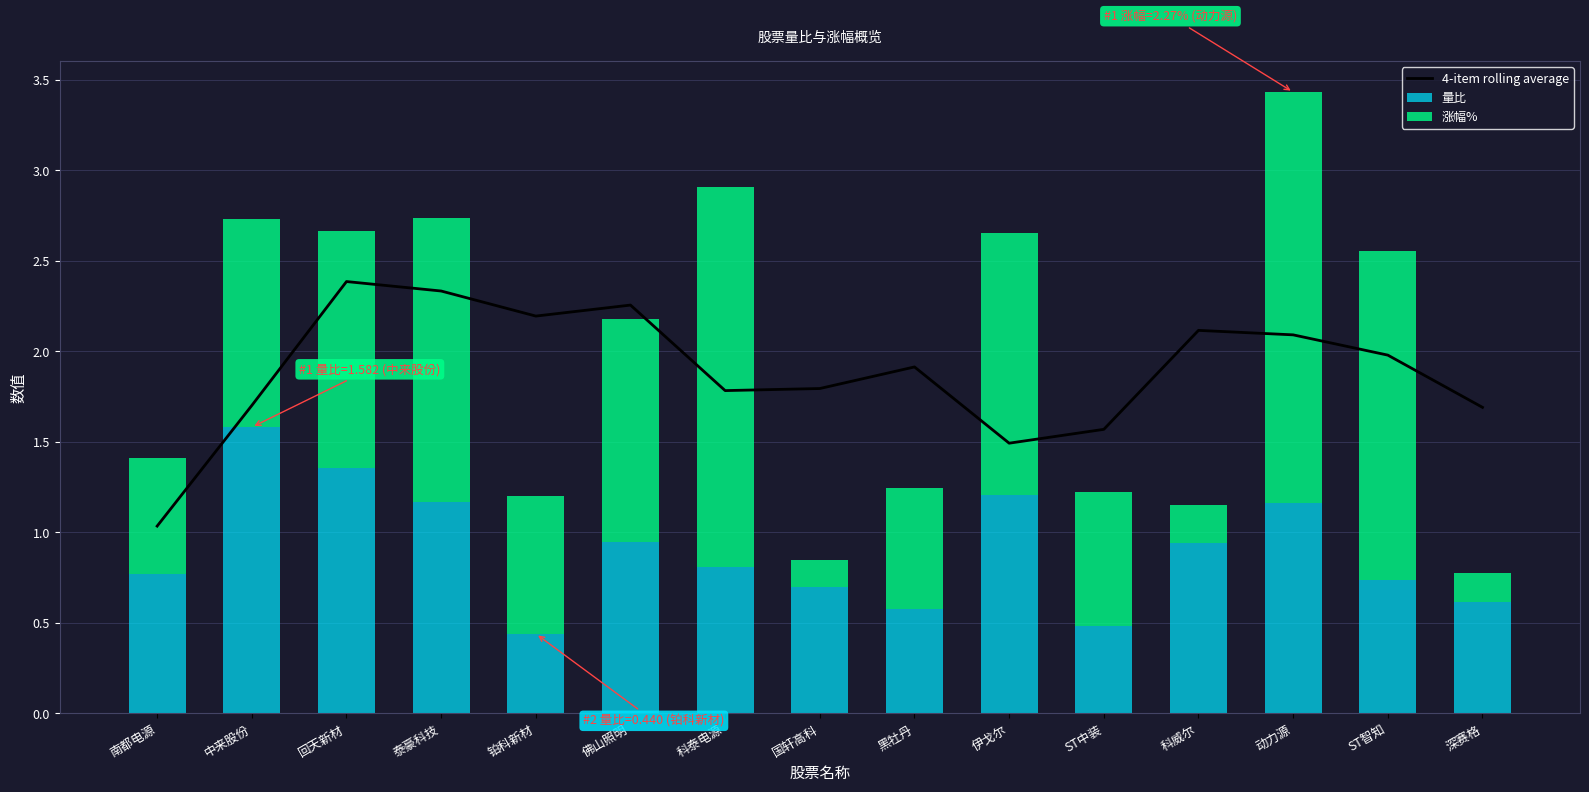

True or false: 4-item rolling average has a value of 1.7 at 深赛格.

True